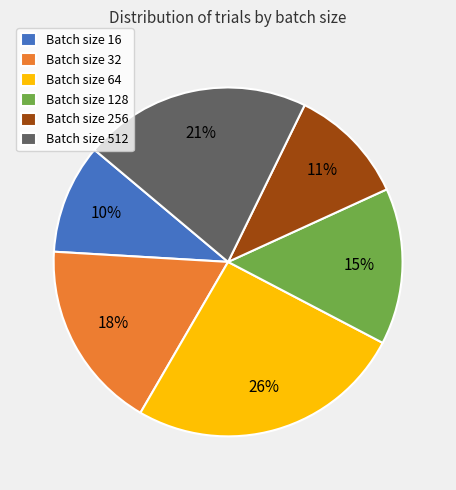

Count the number of slices in the pie.

6